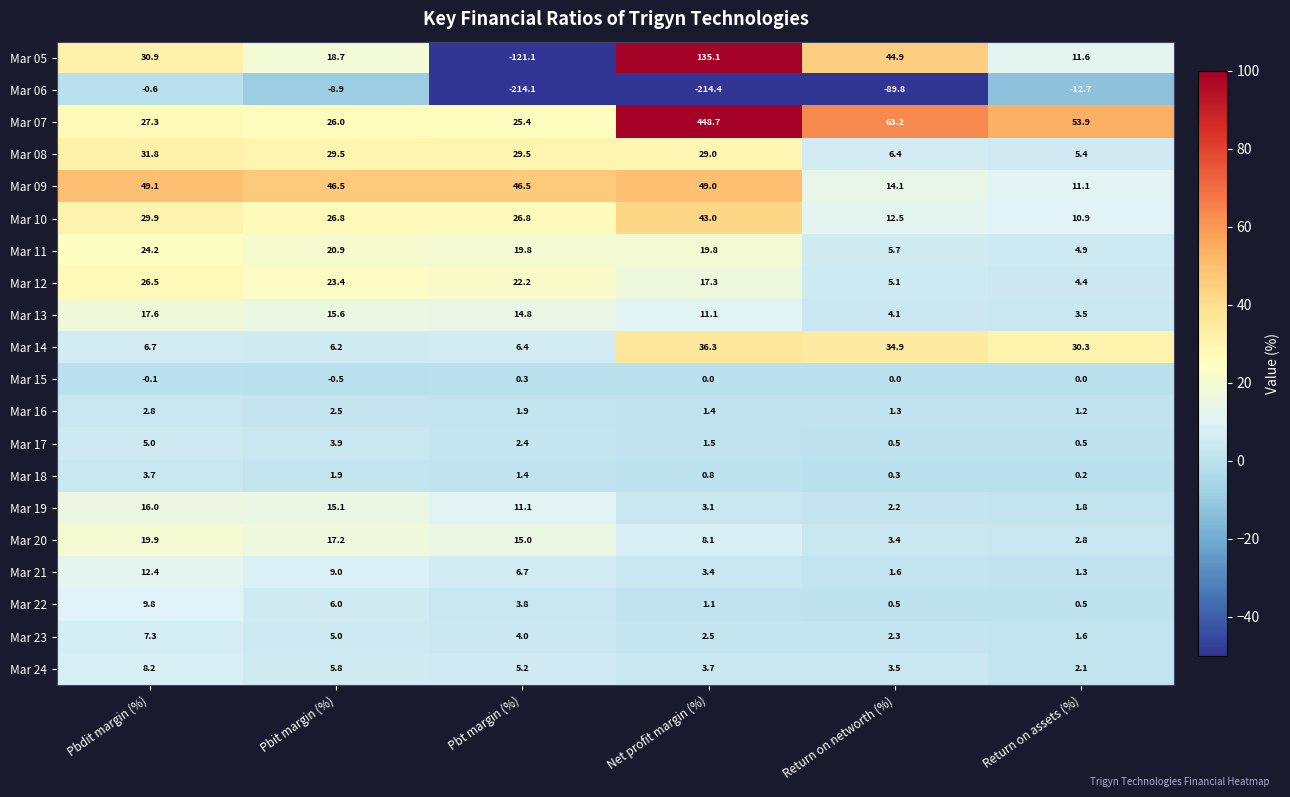

What is the spread (max minus min) of values at Pbdit margin (%)?

49.7